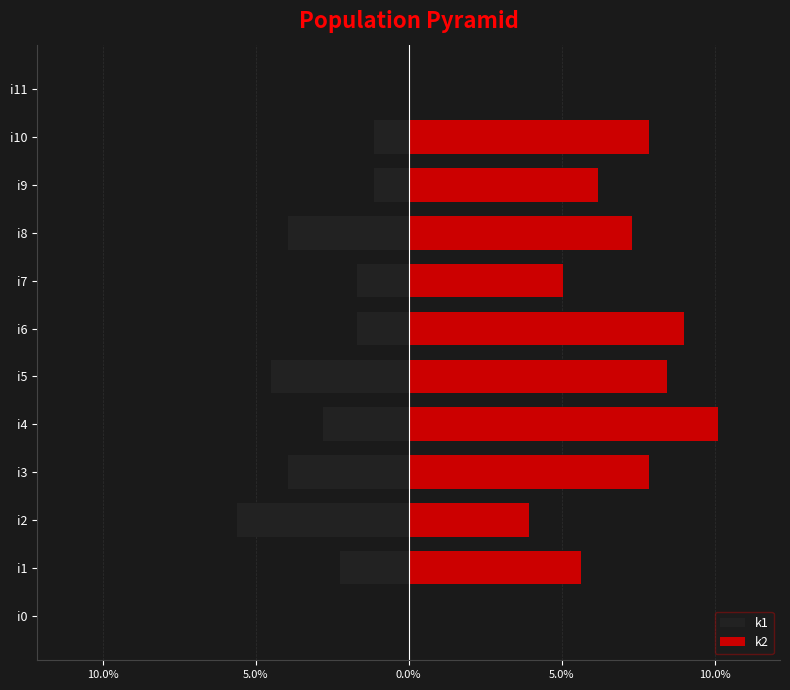

Which series changed the most between i3 and i4?

k2